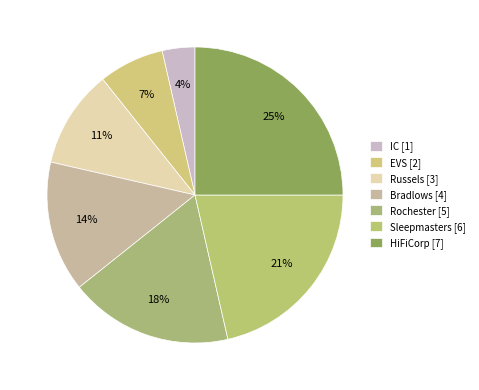

To the nearest percent, what portion does Russels represent?

11%